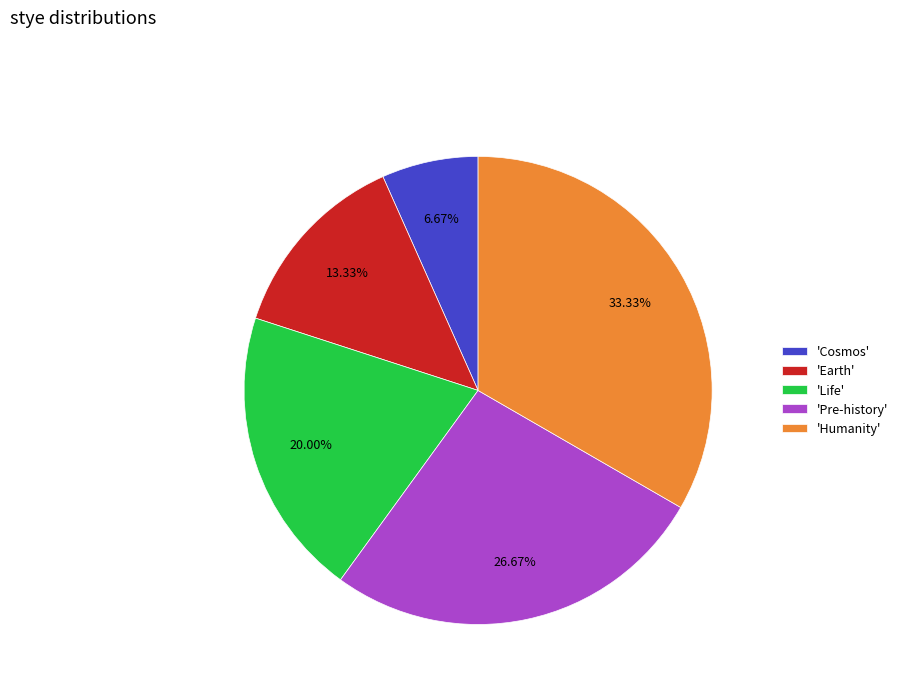

Count the number of slices in the pie.

5